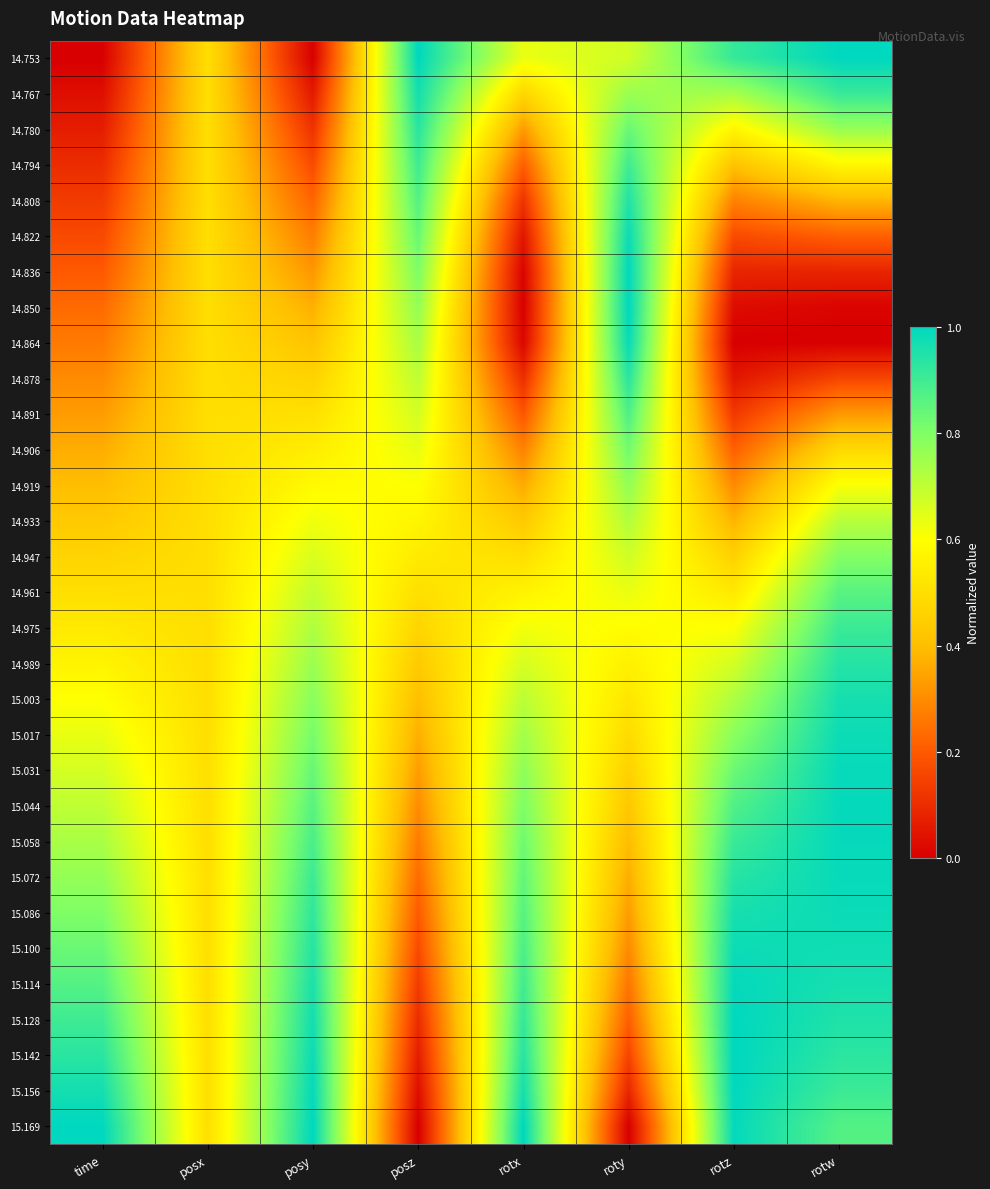

Reading left to right, list all the values displayed in this chart.

14.753: time=0.0	posx=0.5	posy=0.0	posz=1.0	rotx=0.6	roty=0.7	rotz=0.9	rotw=1.0
14.767: time=0.0	posx=0.5	posy=0.1	posz=1.0	rotx=0.5	roty=0.8	rotz=0.7	rotw=0.9
14.780: time=0.1	posx=0.5	posy=0.1	posz=0.9	rotx=0.3	roty=0.8	rotz=0.6	rotw=0.8
14.794: time=0.1	posx=0.5	posy=0.2	posz=0.9	rotx=0.2	roty=0.9	rotz=0.4	rotw=0.6
14.808: time=0.1	posx=0.5	posy=0.2	posz=0.9	rotx=0.1	roty=0.9	rotz=0.3	rotw=0.4
14.822: time=0.2	posx=0.5	posy=0.3	posz=0.8	rotx=0.0	roty=1.0	rotz=0.2	rotw=0.2
14.836: time=0.2	posx=0.5	posy=0.3	posz=0.8	rotx=0.0	roty=1.0	rotz=0.1	rotw=0.1
14.850: time=0.2	posx=0.5	posy=0.4	posz=0.8	rotx=0.0	roty=1.0	rotz=0.0	rotw=0.0
14.864: time=0.3	posx=0.5	posy=0.4	posz=0.7	rotx=0.0	roty=1.0	rotz=0.0	rotw=0.0
14.878: time=0.3	posx=0.5	posy=0.5	posz=0.7	rotx=0.1	roty=0.9	rotz=0.1	rotw=0.2
14.891: time=0.3	posx=0.5	posy=0.5	posz=0.7	rotx=0.2	roty=0.9	rotz=0.1	rotw=0.3
14.906: time=0.4	posx=0.5	posy=0.5	posz=0.6	rotx=0.3	roty=0.8	rotz=0.2	rotw=0.5
14.919: time=0.4	posx=0.5	posy=0.6	posz=0.6	rotx=0.4	roty=0.8	rotz=0.3	rotw=0.6
14.933: time=0.4	posx=0.5	posy=0.6	posz=0.6	rotx=0.4	roty=0.7	rotz=0.4	rotw=0.7
14.947: time=0.5	posx=0.5	posy=0.7	posz=0.5	rotx=0.5	roty=0.7	rotz=0.5	rotw=0.8
14.961: time=0.5	posx=0.5	posy=0.7	posz=0.5	rotx=0.6	roty=0.6	rotz=0.5	rotw=0.9
14.975: time=0.5	posx=0.5	posy=0.7	posz=0.5	rotx=0.6	roty=0.6	rotz=0.6	rotw=0.9
14.989: time=0.6	posx=0.5	posy=0.8	posz=0.4	rotx=0.7	roty=0.6	rotz=0.7	rotw=0.9
15.003: time=0.6	posx=0.5	posy=0.8	posz=0.4	rotx=0.7	roty=0.5	rotz=0.7	rotw=1.0
15.017: time=0.6	posx=0.5	posy=0.8	posz=0.4	rotx=0.7	roty=0.5	rotz=0.8	rotw=1.0
15.031: time=0.7	posx=0.5	posy=0.8	posz=0.3	rotx=0.8	roty=0.5	rotz=0.8	rotw=1.0
15.044: time=0.7	posx=0.5	posy=0.9	posz=0.3	rotx=0.8	roty=0.4	rotz=0.9	rotw=1.0
15.058: time=0.7	posx=0.5	posy=0.9	posz=0.3	rotx=0.8	roty=0.4	rotz=0.9	rotw=1.0
15.072: time=0.8	posx=0.5	posy=0.9	posz=0.2	rotx=0.8	roty=0.4	rotz=0.9	rotw=1.0
15.086: time=0.8	posx=0.5	posy=0.9	posz=0.2	rotx=0.9	roty=0.3	rotz=1.0	rotw=1.0
15.100: time=0.8	posx=0.5	posy=0.9	posz=0.2	rotx=0.9	roty=0.3	rotz=1.0	rotw=1.0
15.114: time=0.9	posx=0.5	posy=1.0	posz=0.1	rotx=0.9	roty=0.3	rotz=1.0	rotw=1.0
15.128: time=0.9	posx=0.5	posy=1.0	posz=0.1	rotx=0.9	roty=0.2	rotz=1.0	rotw=1.0
15.142: time=0.9	posx=0.5	posy=1.0	posz=0.1	rotx=0.9	roty=0.2	rotz=1.0	rotw=0.9
15.156: time=1.0	posx=0.5	posy=1.0	posz=0.0	rotx=1.0	roty=0.1	rotz=1.0	rotw=0.9
15.169: time=1.0	posx=0.5	posy=1.0	posz=0.0	rotx=1.0	roty=0.0	rotz=1.0	rotw=0.9